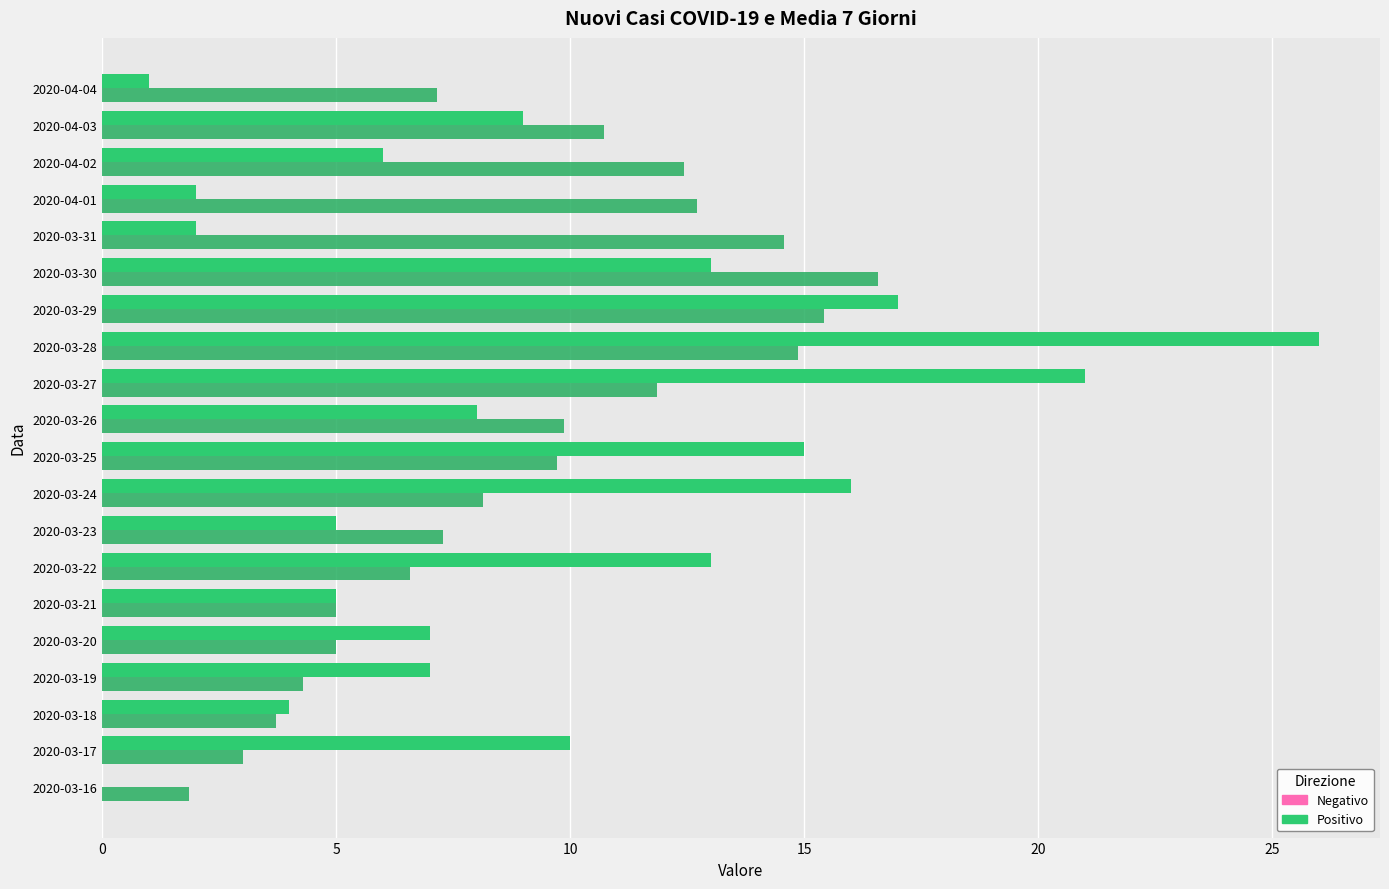

How many distinct data groups are displayed?

2